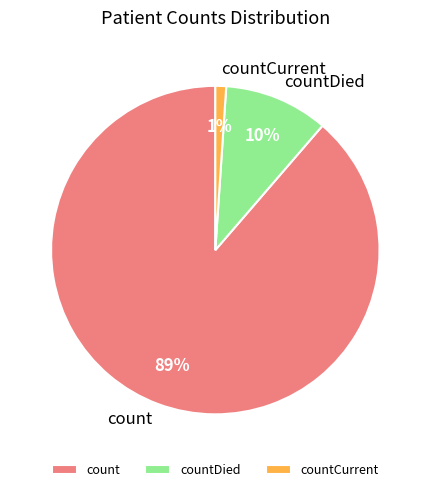

Between countCurrent and count, which is larger?

count